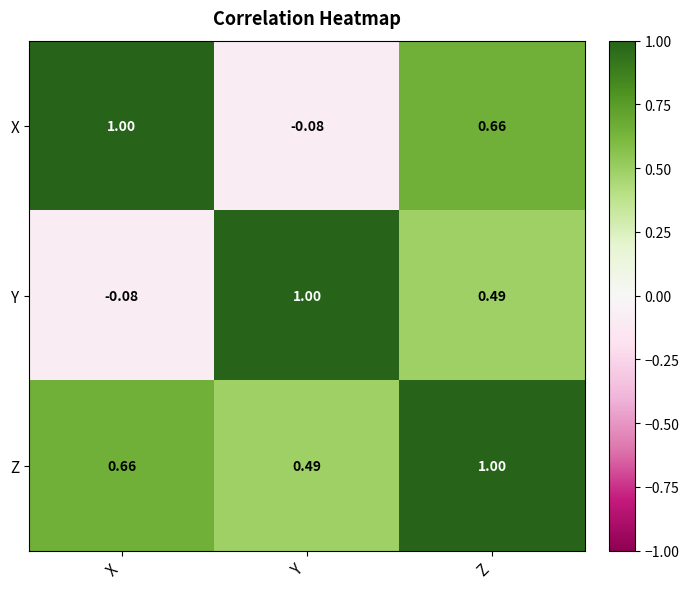

What is the difference between the highest and lowest values at X?

1.1